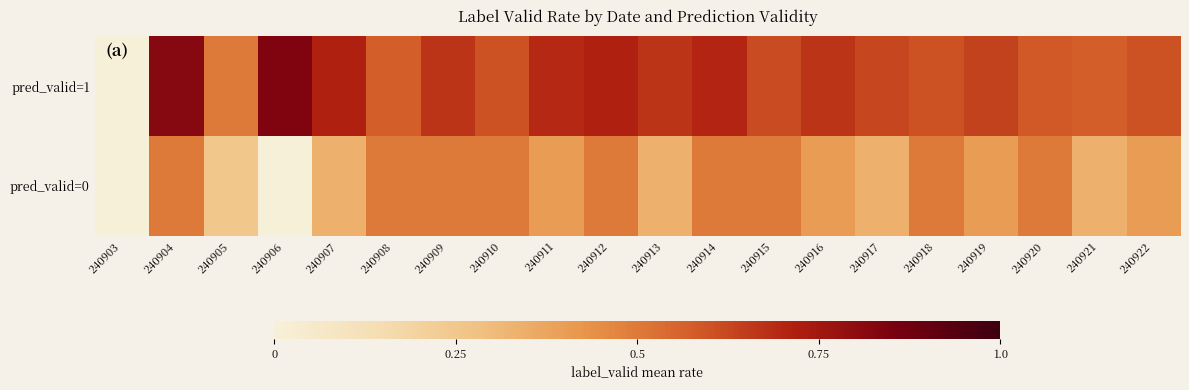

Reading right to left, transcribe all the data shown in this chart.

pred_valid=1: 240922=0.6	240921=0.6	240920=0.6	240919=0.6	240918=0.6	240917=0.6	240916=0.7	240915=0.6	240914=0.7	240913=0.7	240912=0.7	240911=0.7	240910=0.6	240909=0.7	240908=0.6	240907=0.7	240906=0.8	240905=0.5	240904=0.8	240903=0.0
pred_valid=0: 240922=0.4	240921=0.3	240920=0.5	240919=0.4	240918=0.5	240917=0.3	240916=0.4	240915=0.5	240914=0.5	240913=0.3	240912=0.5	240911=0.4	240910=0.5	240909=0.5	240908=0.5	240907=0.3	240906=0.0	240905=0.2	240904=0.5	240903=0.0